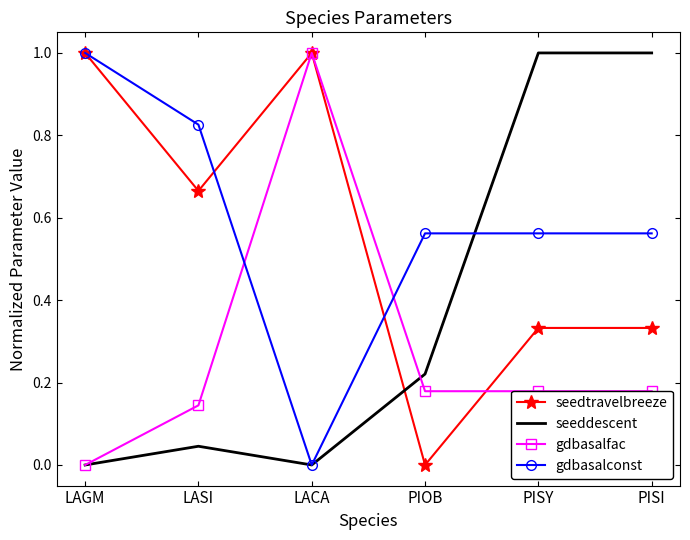

How many categories are shown in the chart?

6